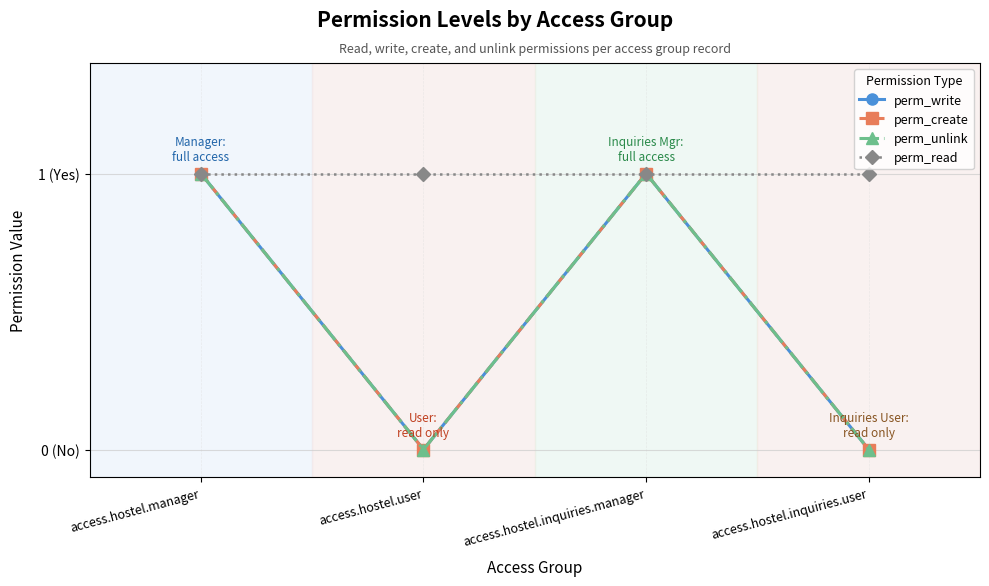

At which label is perm_unlink closest to 0?

access.hostel.user